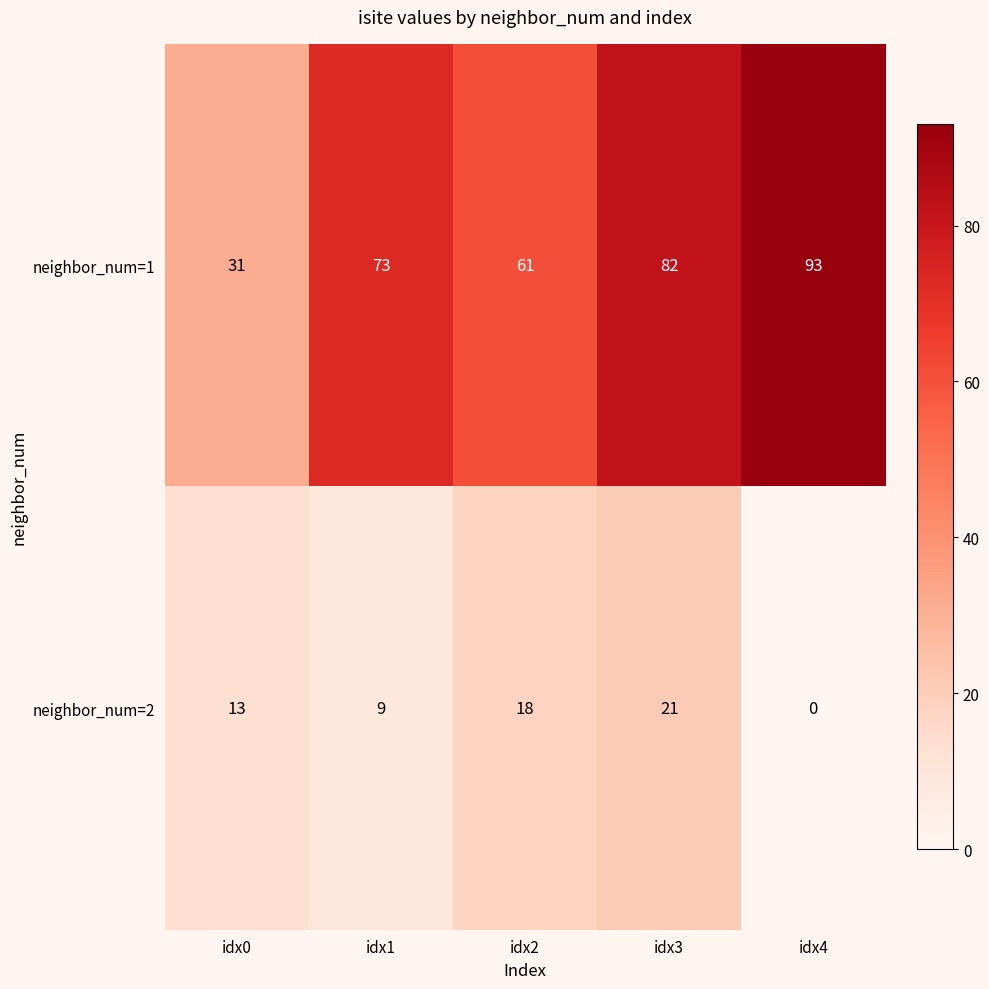

At which label does neighbor_num=2 reach its peak?

idx3